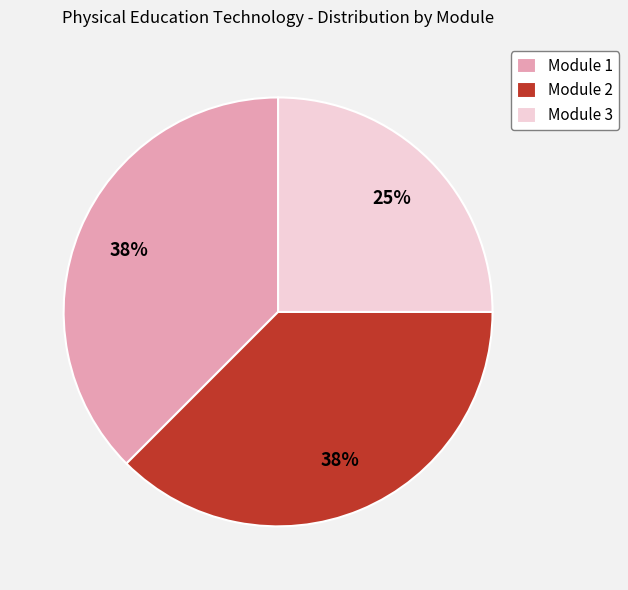

Is it true that Module 3 is 25% of the pie?

True